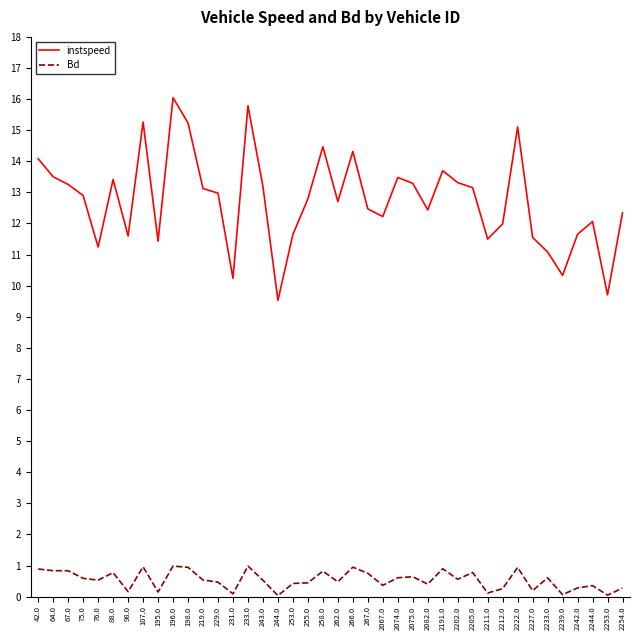

Between 231.0 and 253.0, which series saw the biggest shift?

instspeed